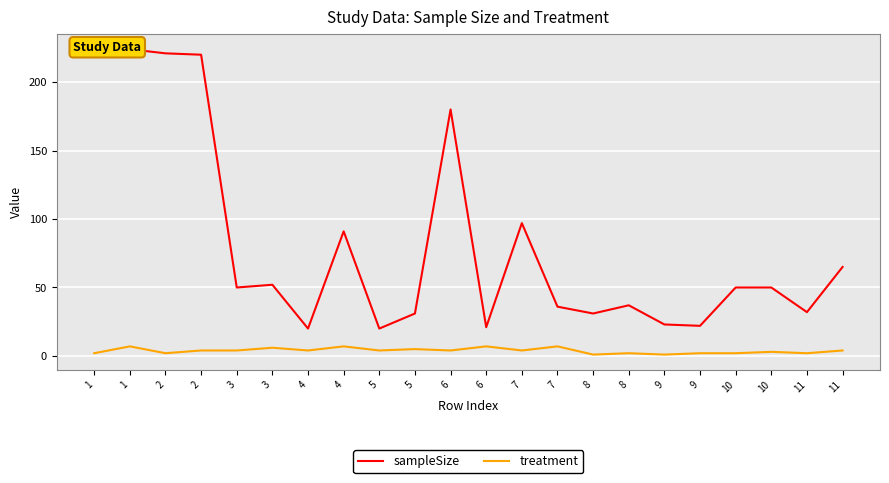

What is the difference between the maximum and minimum values in the treatment series?

6